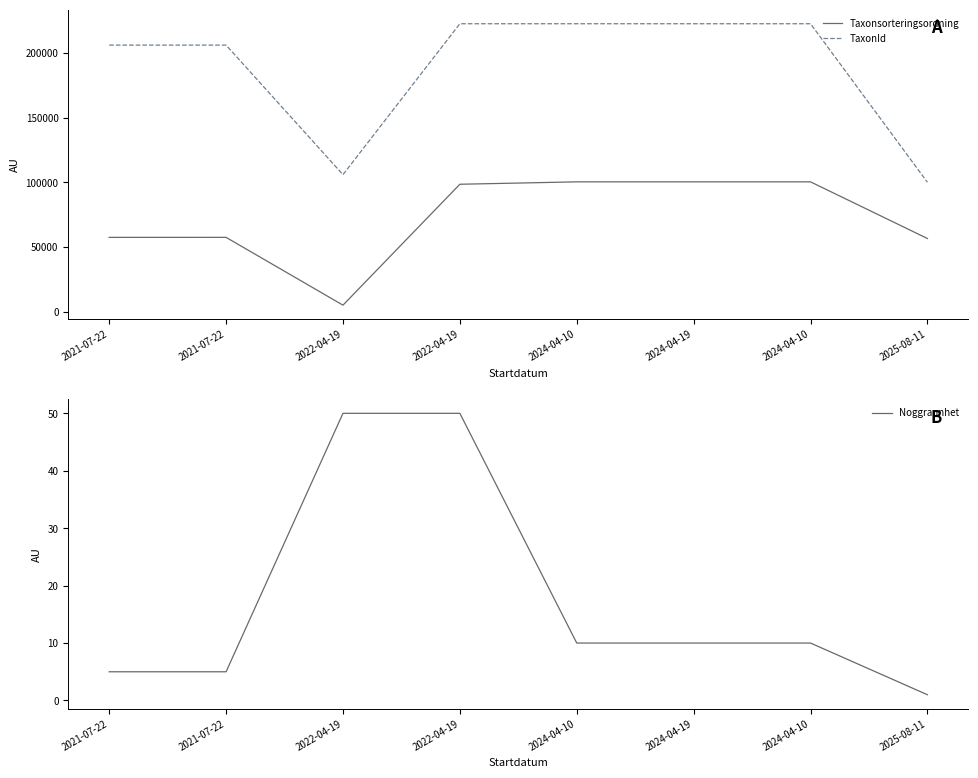

The Noggrannhet series shows 5 at 2021-07-22. True or false?

True